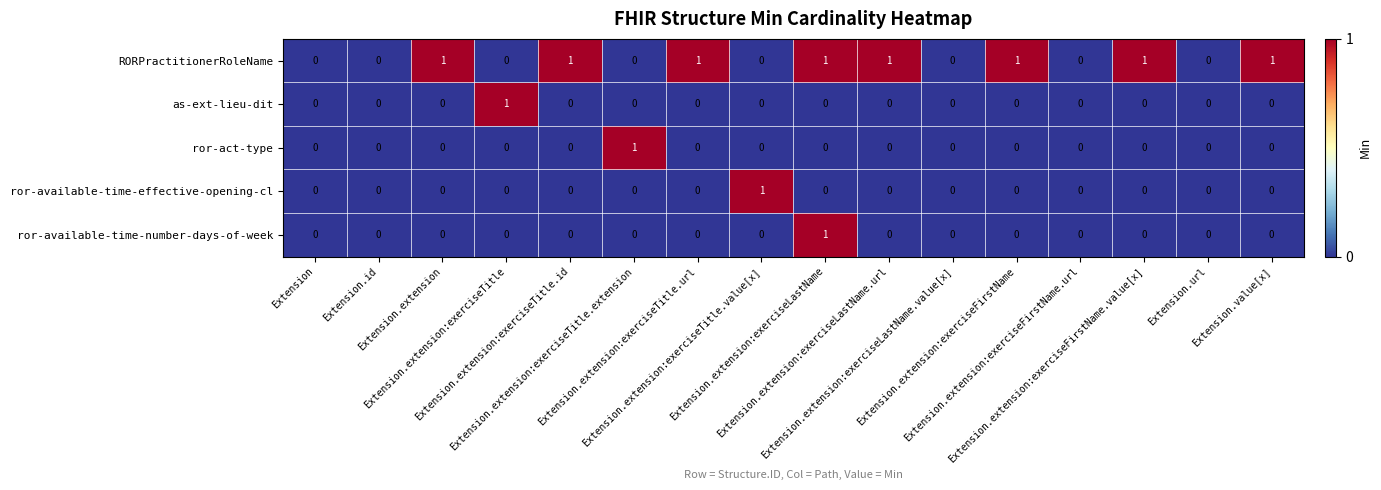

Count the ror-available-time-effective-opening-cl values in the range 0 to 1.

16